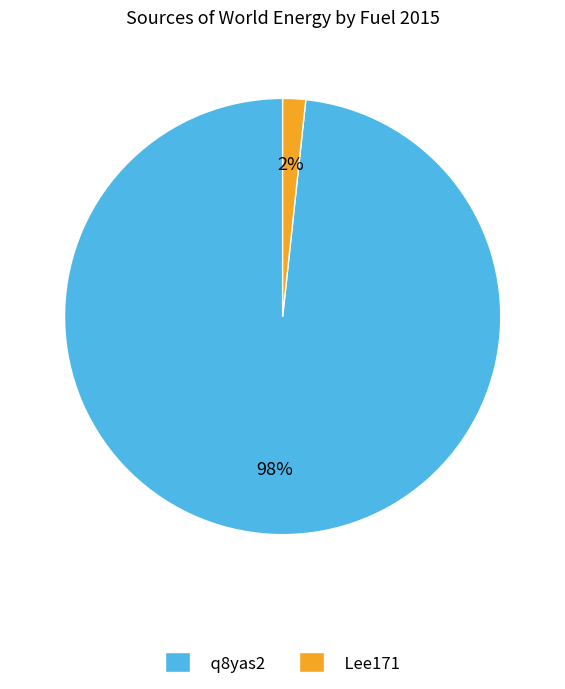

True or false: Lee171 accounts for 9% of the total.

False